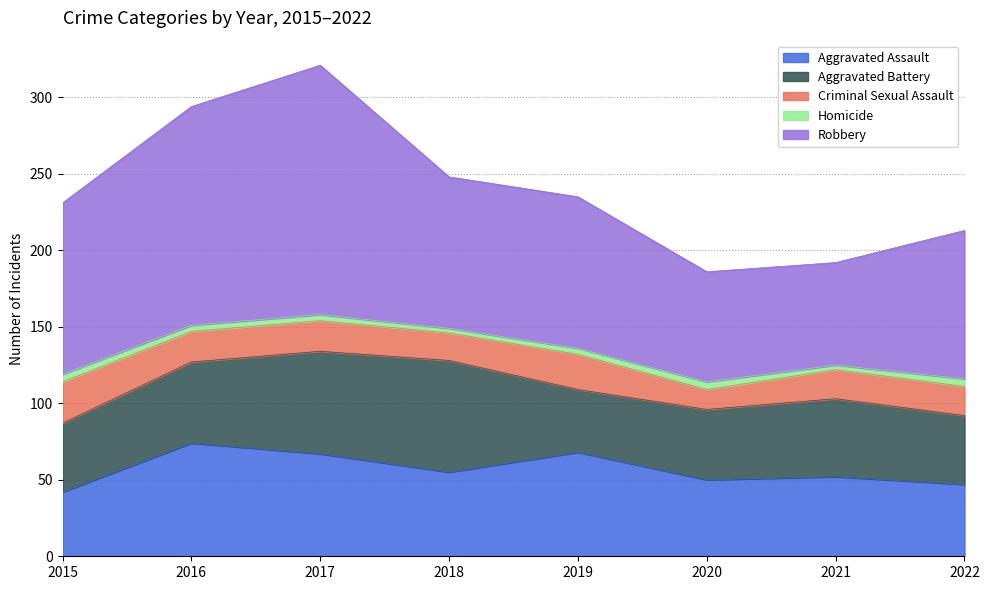

What is the difference between the Aggravated Assault values at 2022 and 2019?

21